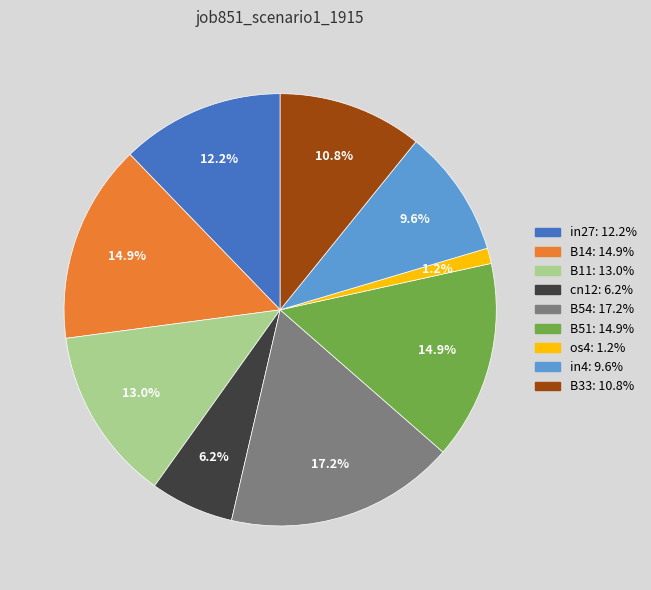

The B54 slice represents 29% of the pie. True or false?

False